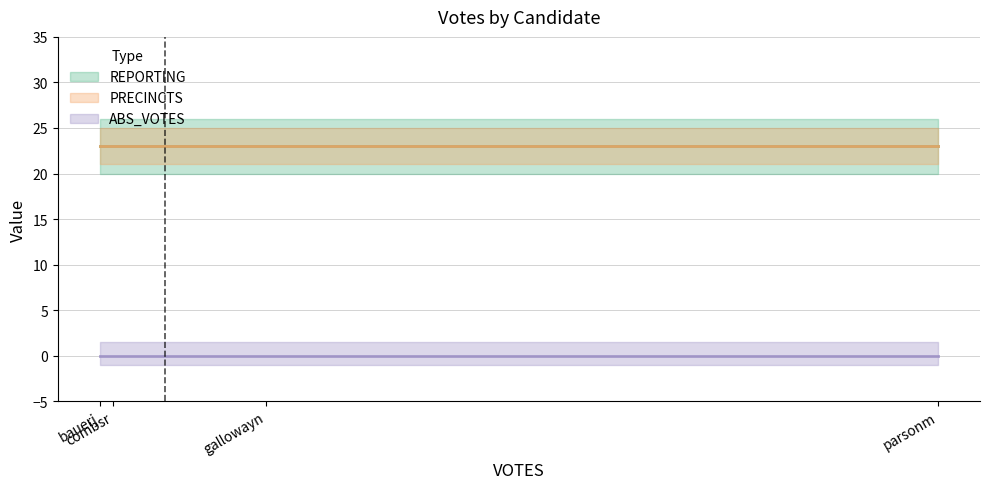

Rank the categories by PRECINCTS value from lowest to highest.

bauerj, combsr, gallowayn, parsonm